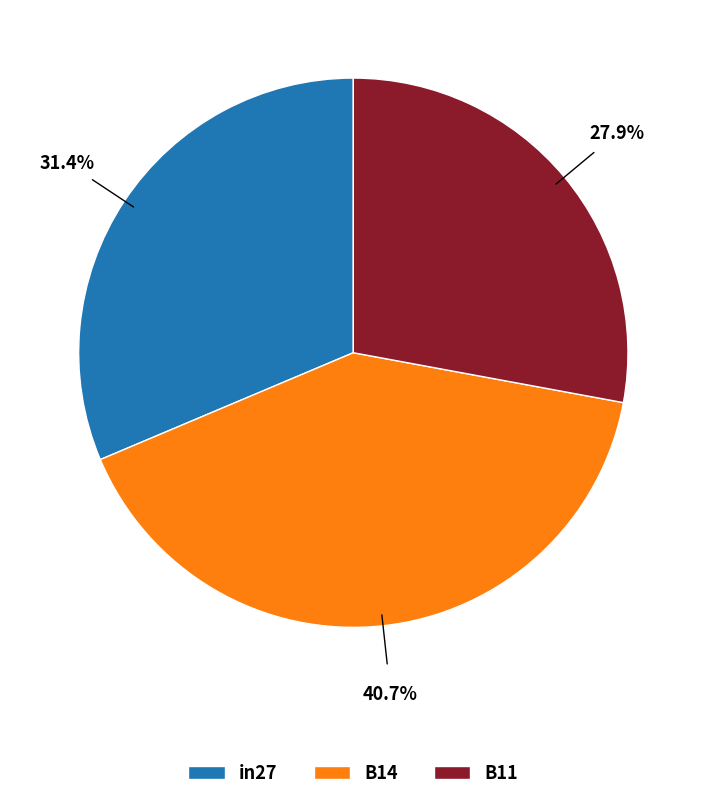

Which category has the biggest portion of the pie?

B14